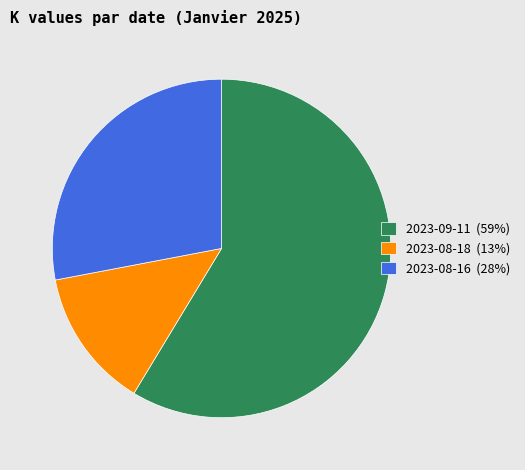

Is it true that 2023-08-18 is 1% of the pie?

False